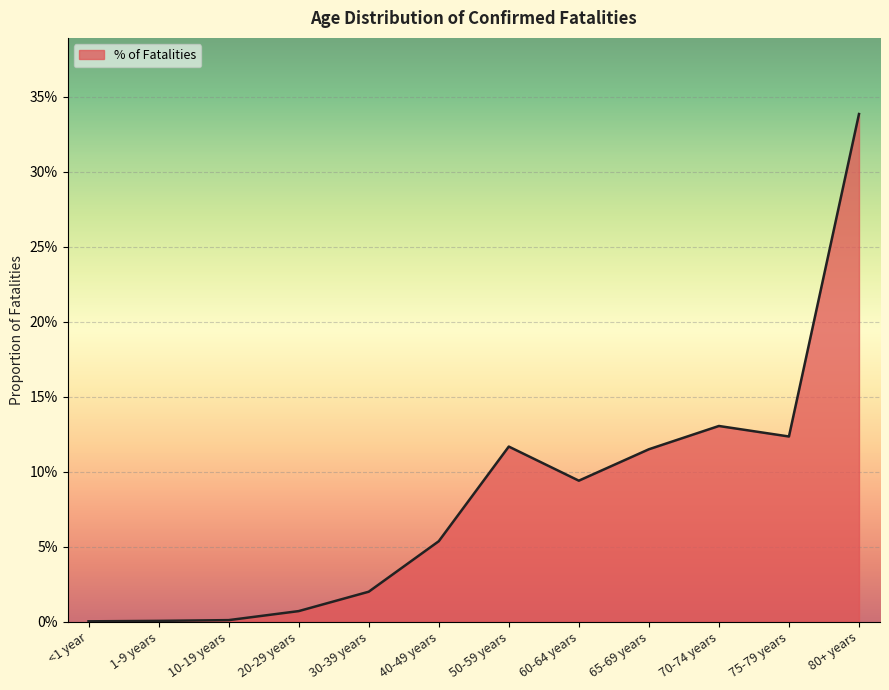

The chart shows a value of 0.0 at <1 year. True or false?

True